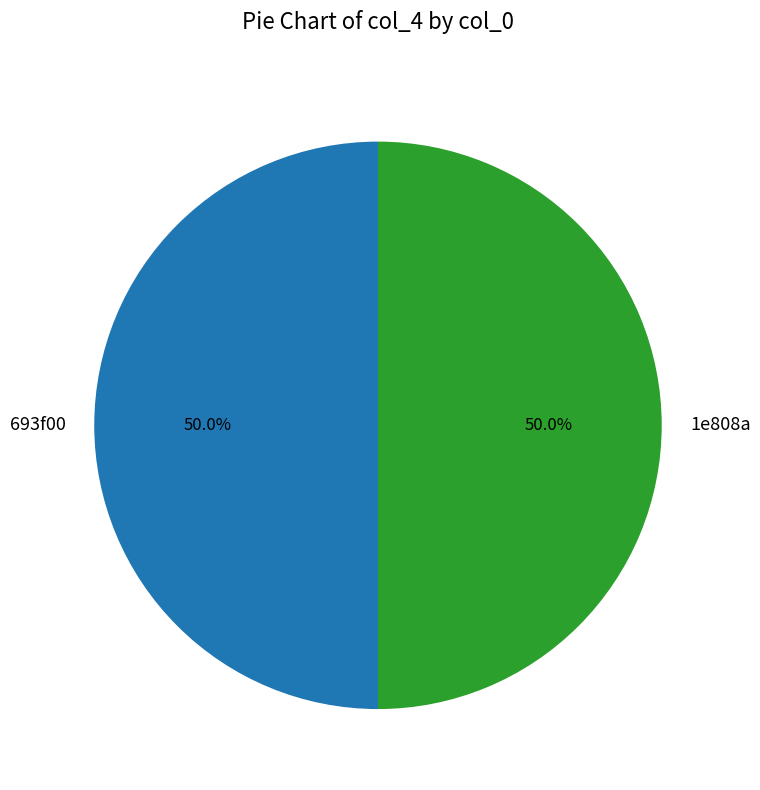

What is the ratio of the value at 693f00 to the value at 1e808a?

1.0